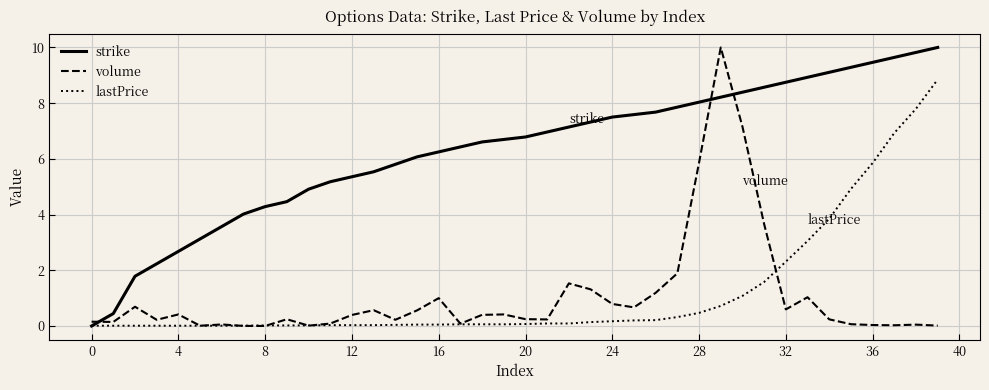

Which series has the largest total across all categories?

strike